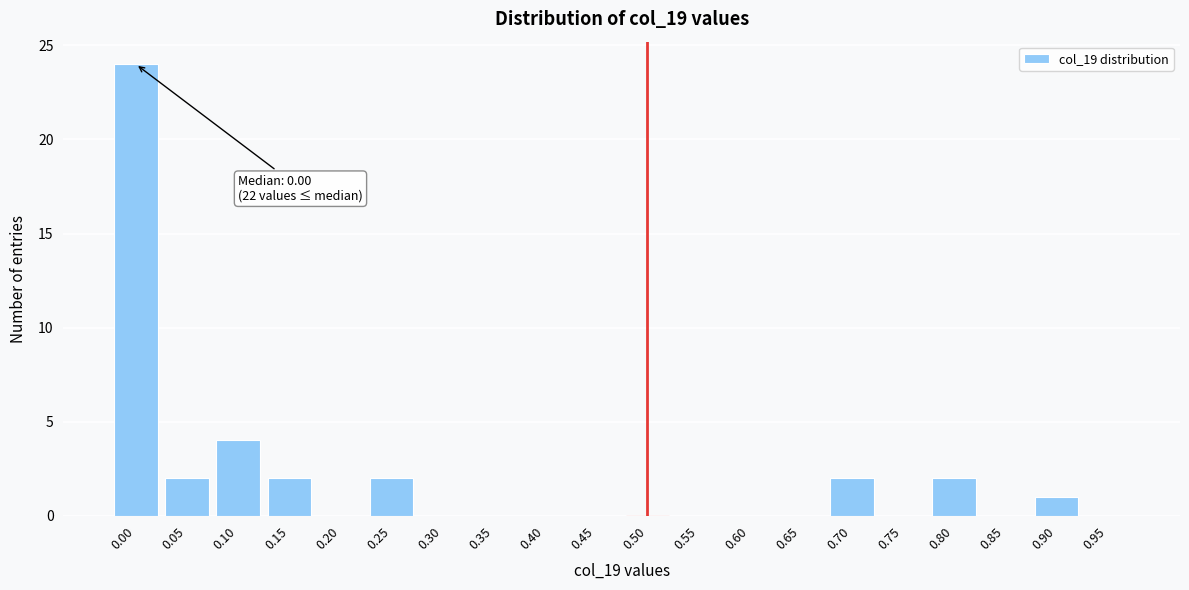

Reading left to right, what are all the values shown in this chart?

0.00=24	0.05=2	0.10=4	0.15=2	0.20=0	0.25=2	0.30=0	0.35=0	0.40=0	0.45=0	0.50=0	0.55=0	0.60=0	0.65=0	0.70=2	0.75=0	0.80=2	0.85=0	0.90=1	0.95=0